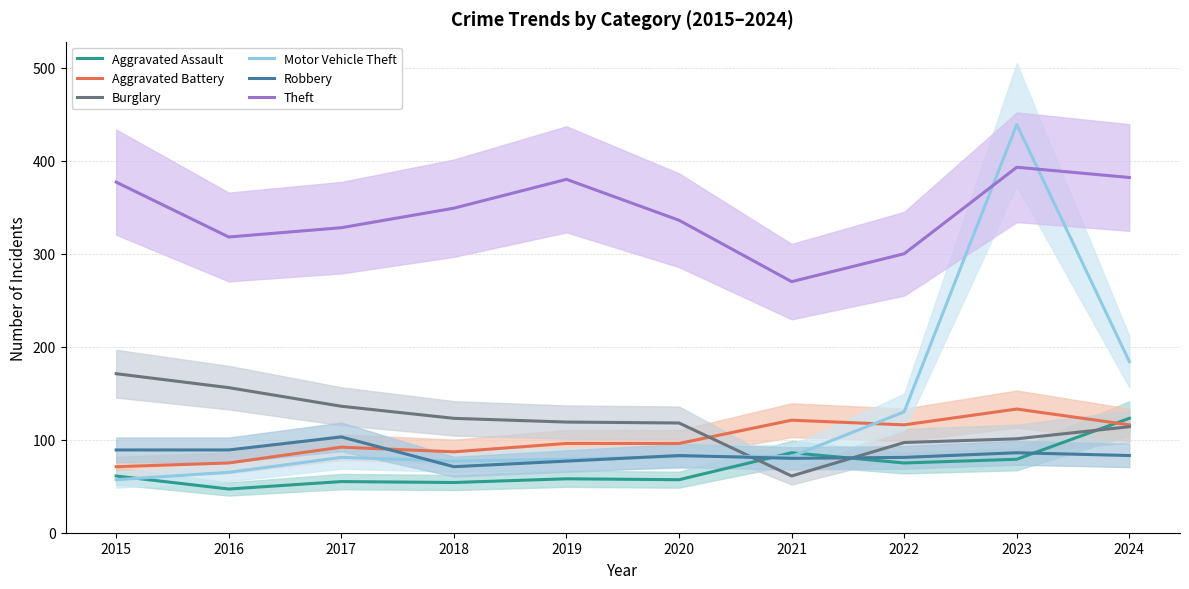

Does the chart display data point markers on the line(s)?

No